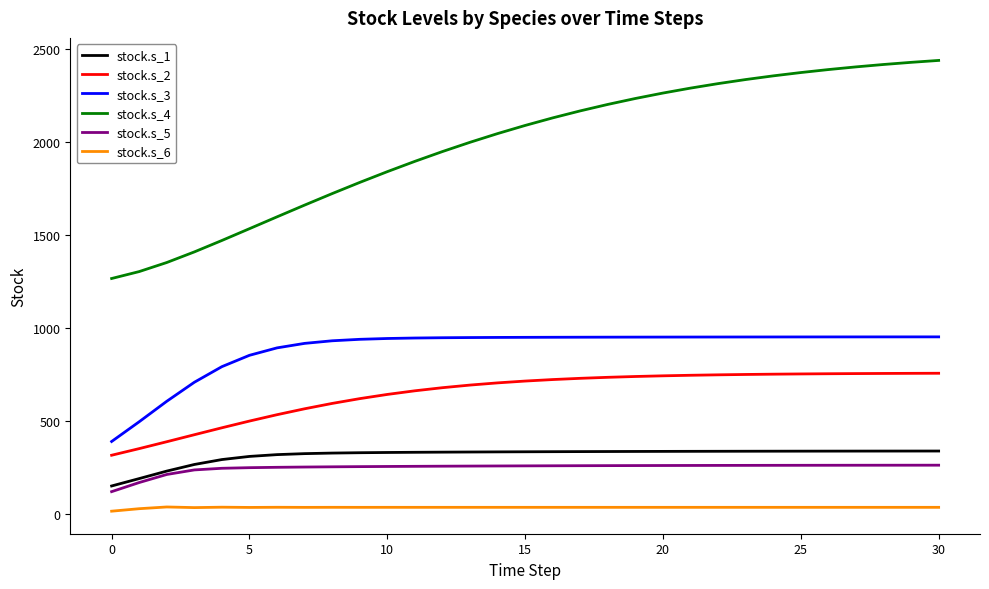

Which series has the largest range (max minus min)?

stock.s_4